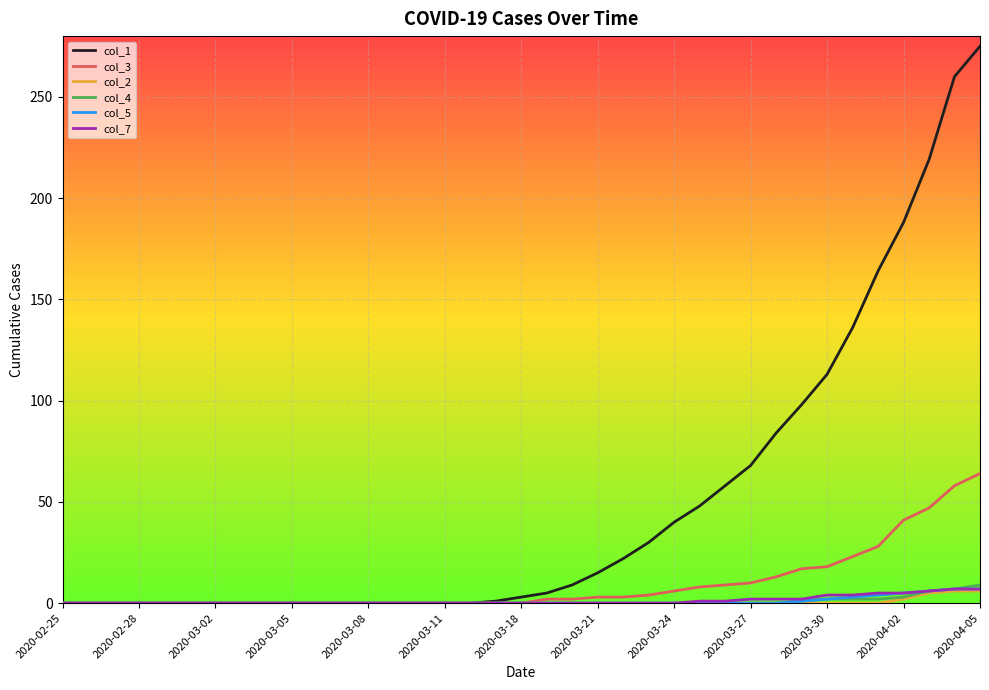

What is the greatest value displayed?

275